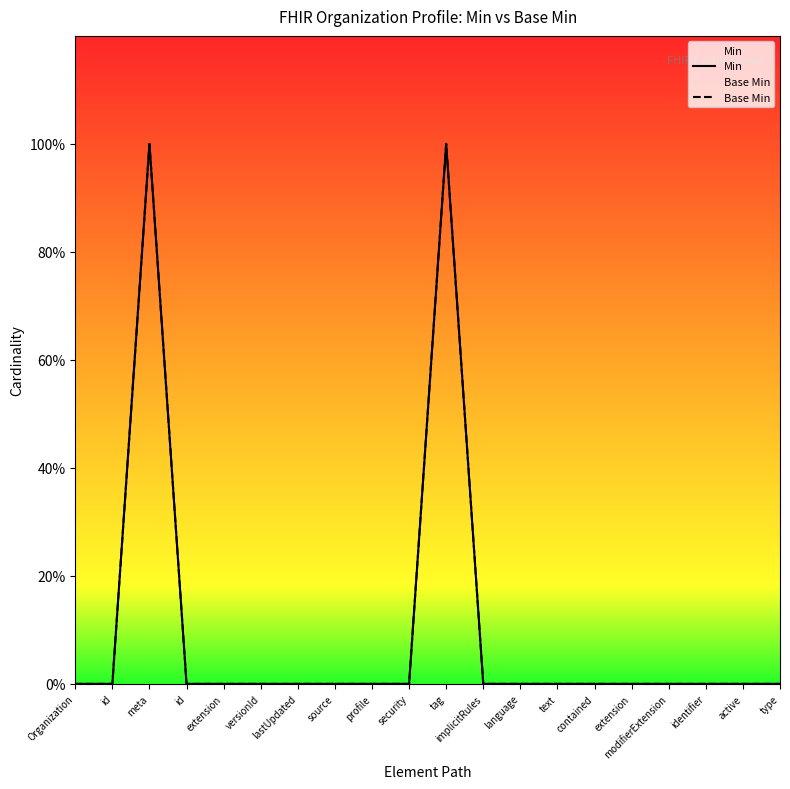

Which series changed the most between language and text?

Min